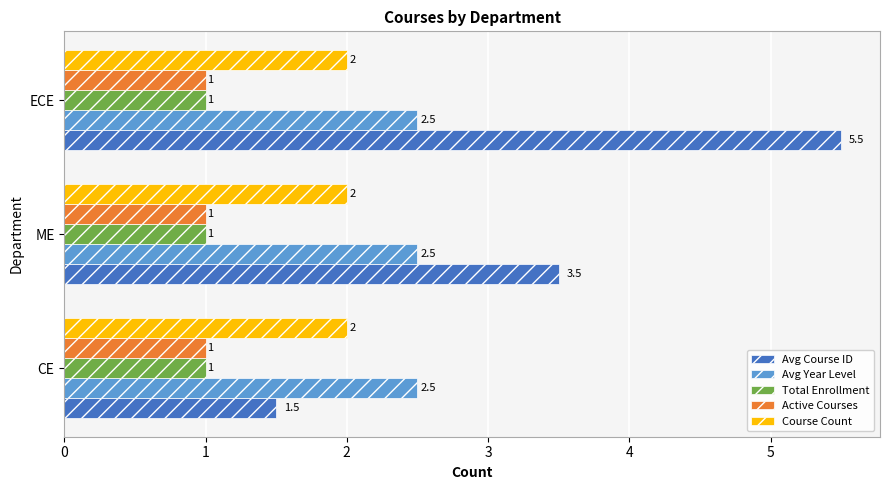

Which series has the widest spread of values?

Avg Course ID